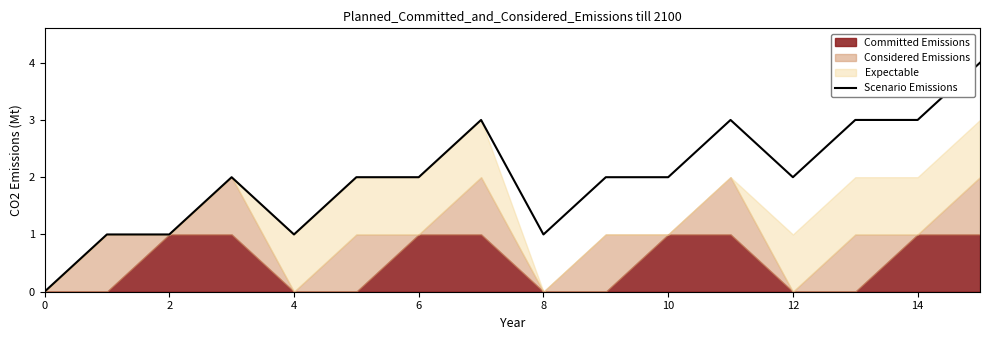

What is the difference between the maximum and minimum values?

4